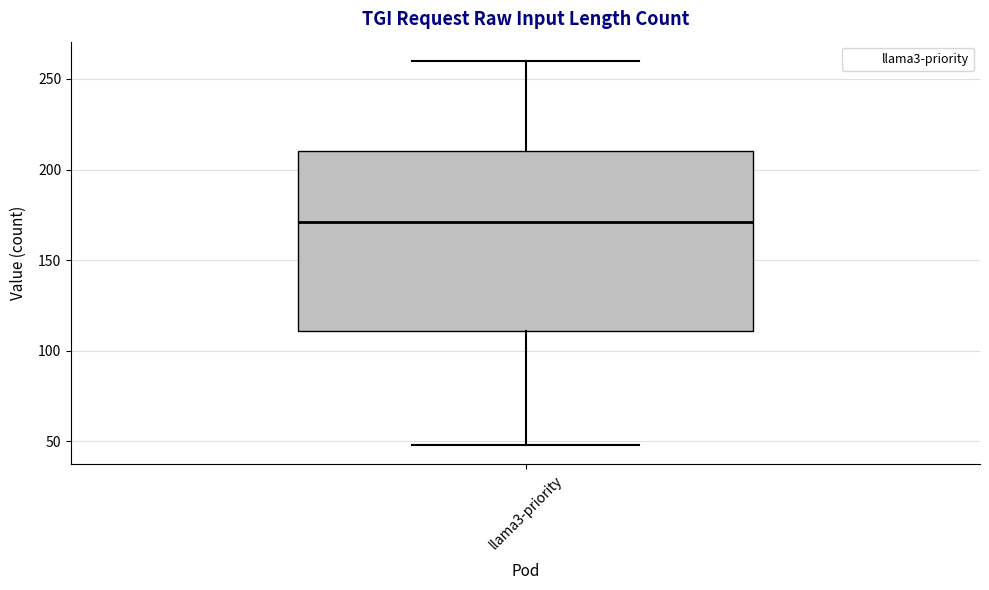

Where is the upper edge of the box for llama3-priority on the y-axis? The values are not printed on the chart, so give them approximately, as read against the axis.

210